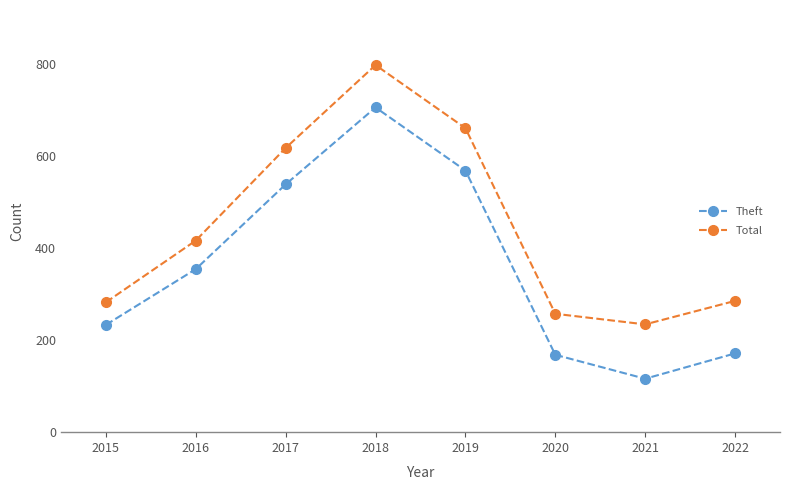

At how many categories does at least one series exceed 543?

3